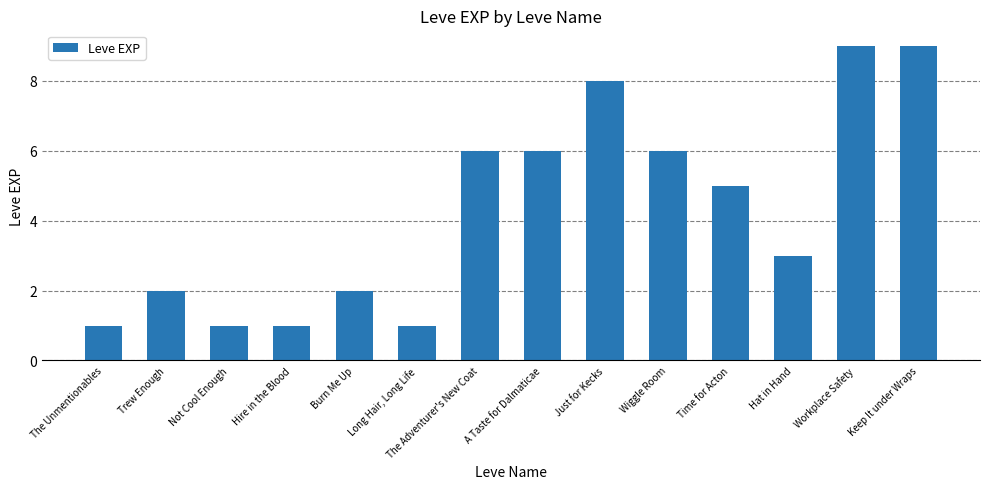

At which label is the value closest to 5?

Time for Acton